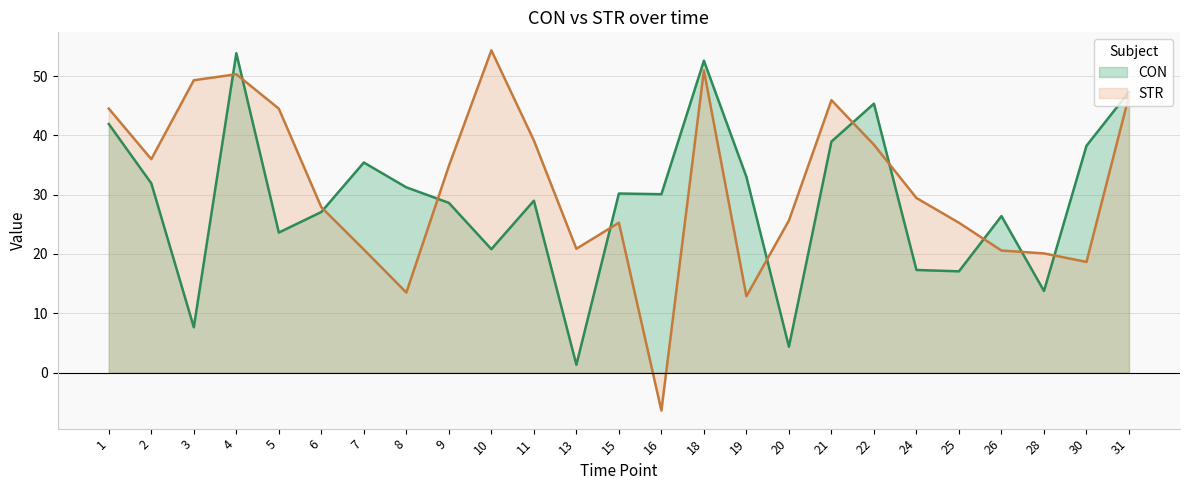

Read the CON value at 21.

39.0